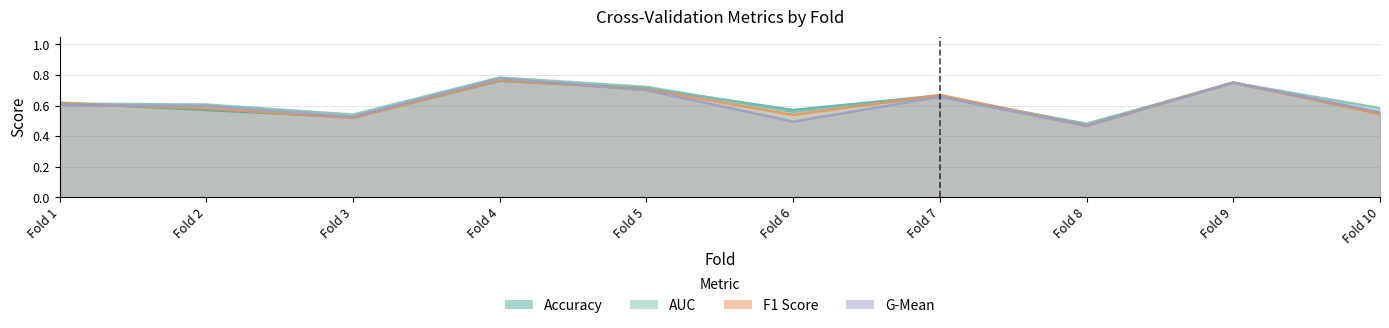

What is the average value of the g_mean series?

0.6